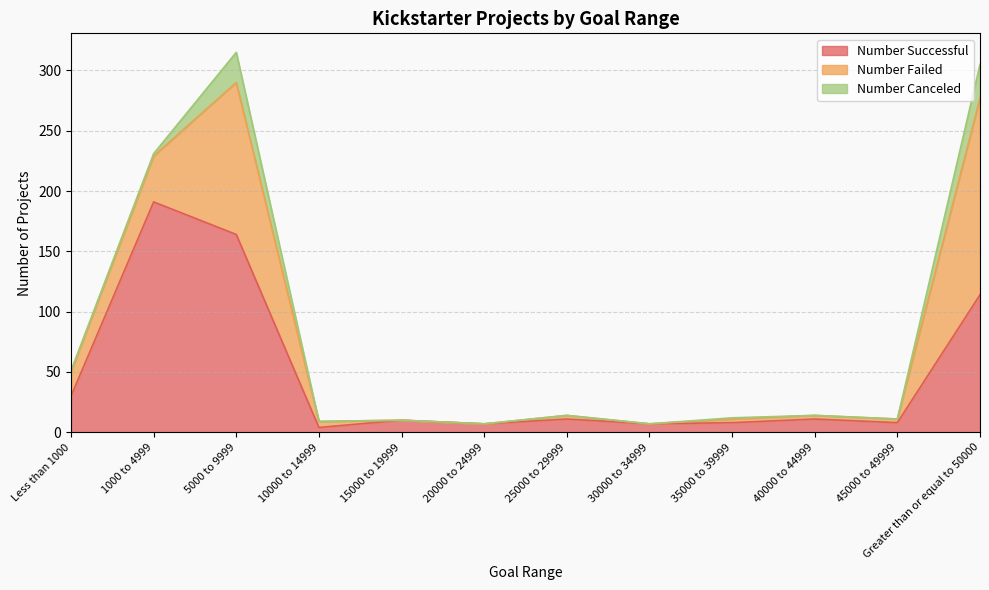

True or false: Number Successful has a value of 11 at 25000 to 29999.

True